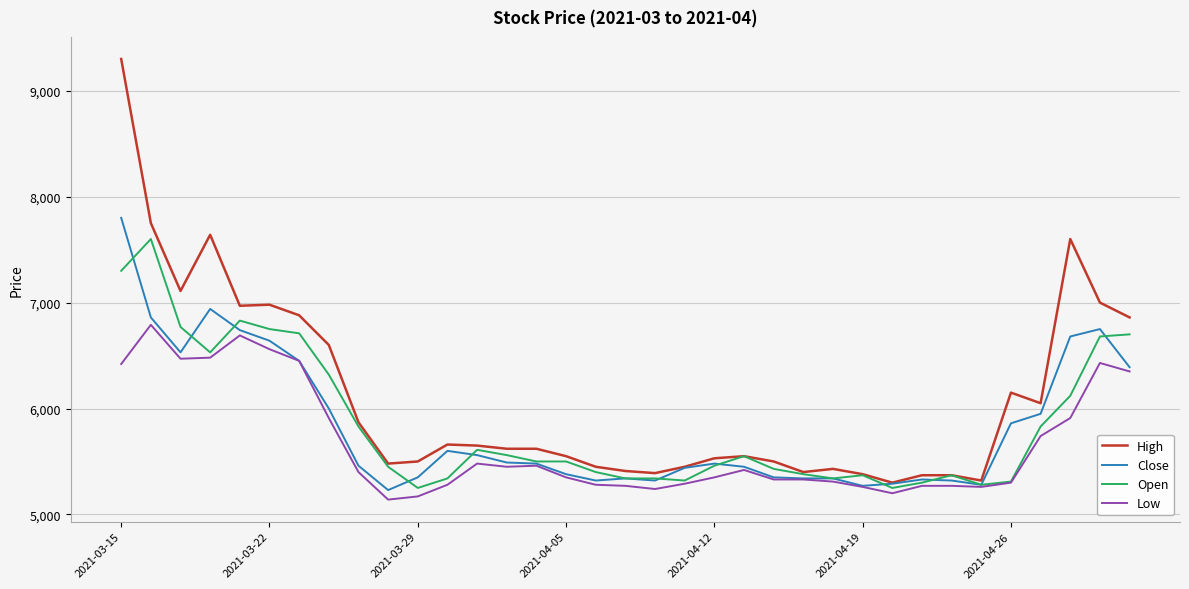

What is the maximum value for Low?

6790